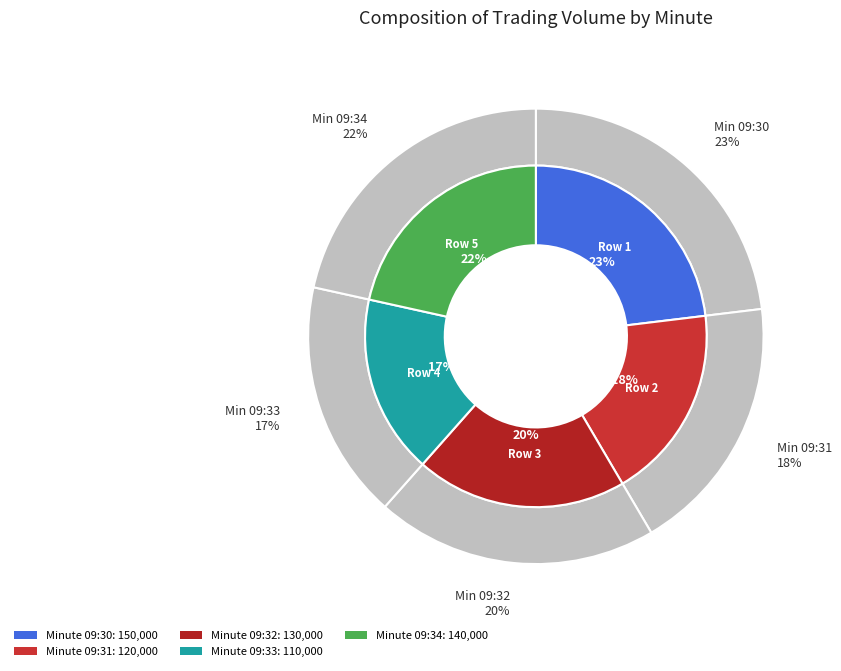

Does any single category account for the majority?

No